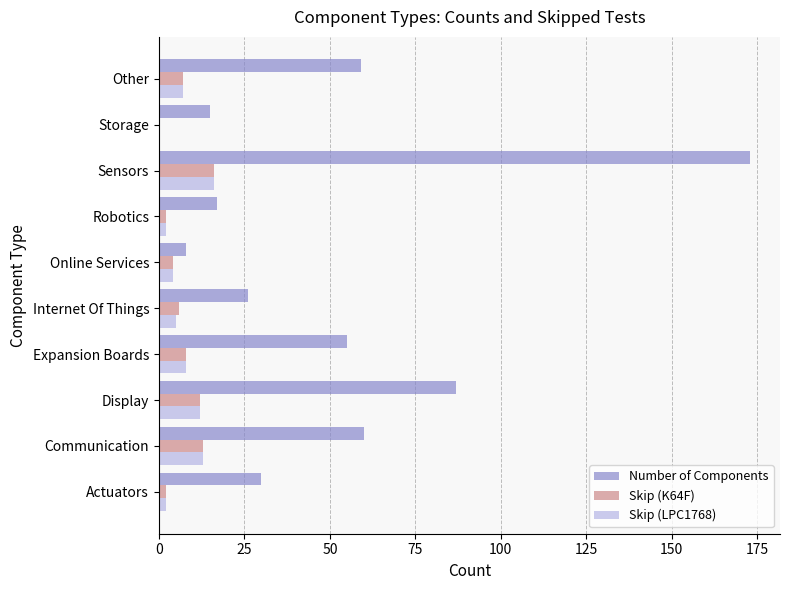

What is the value of the Number of Components bar at the 6th from the left?

8